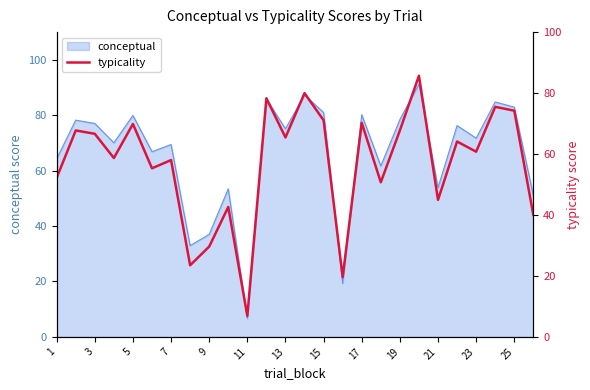

What is the smallest value displayed?

6.9